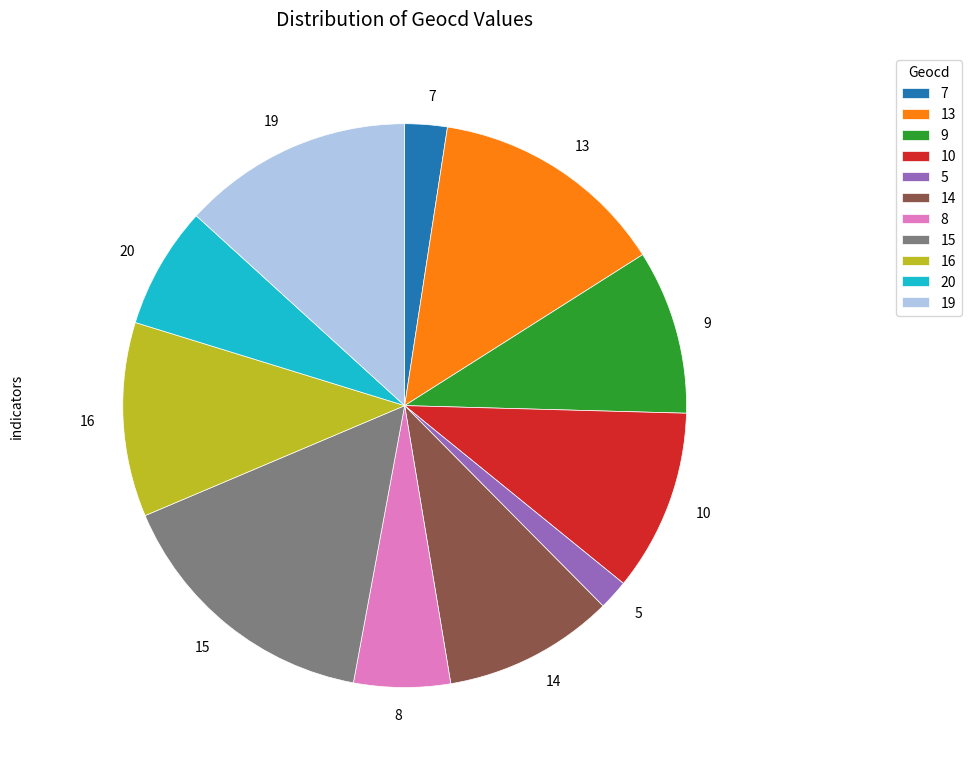

Is 16 the majority of the pie?

No